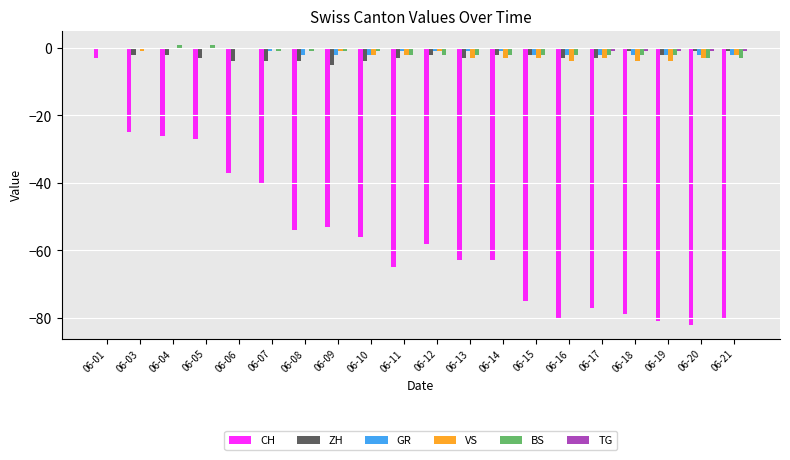

What value does the BS series have at 06-18?

-2